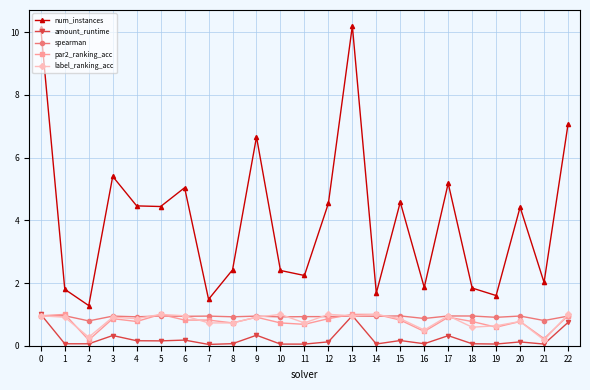

True or false: num_instances and amount_runtime intersect in this chart.

False